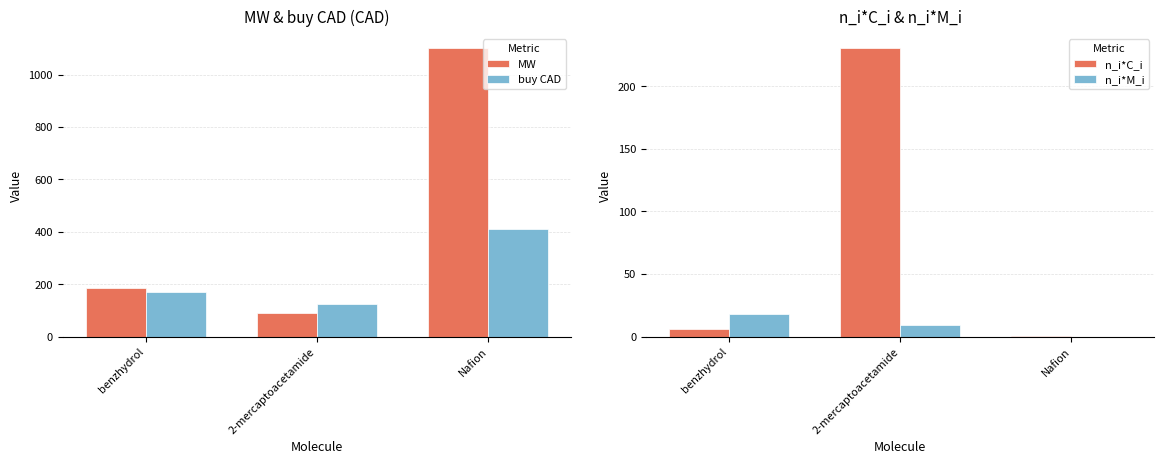

What is the label of the 2nd bar from the right?

2-mercaptoacetamide